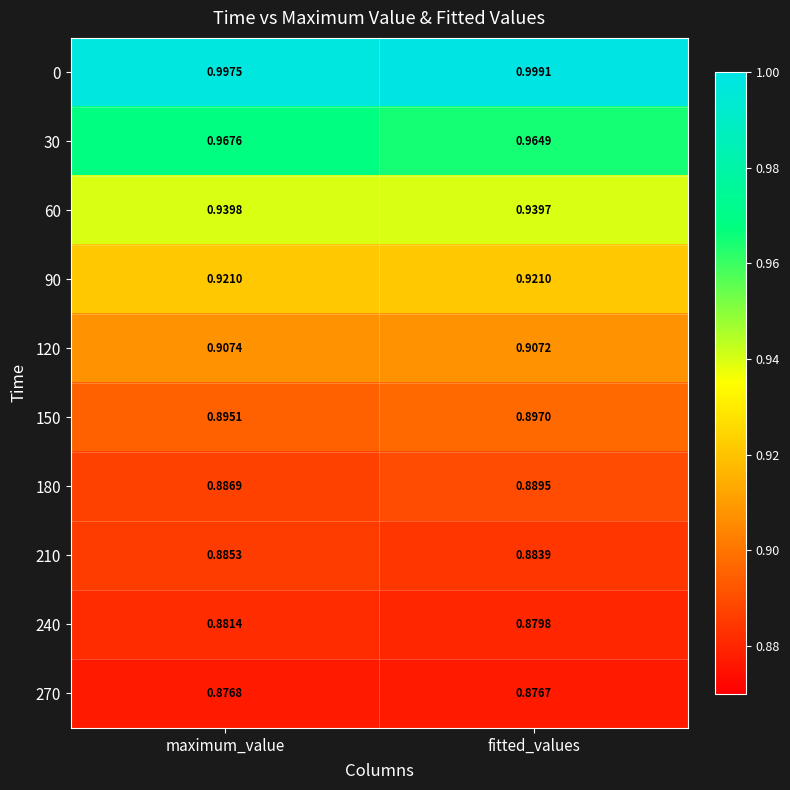

List the labels in order of 180 value, smallest first.

maximum_value, fitted_values